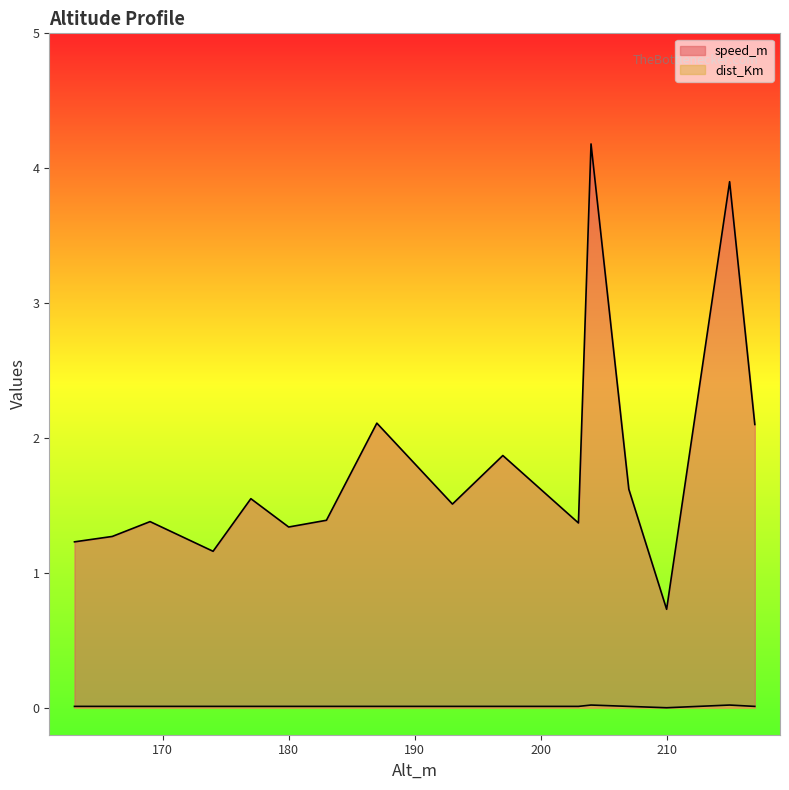

In dist_Km, how many points are lower than both neighbors (excluding endpoints)?

1